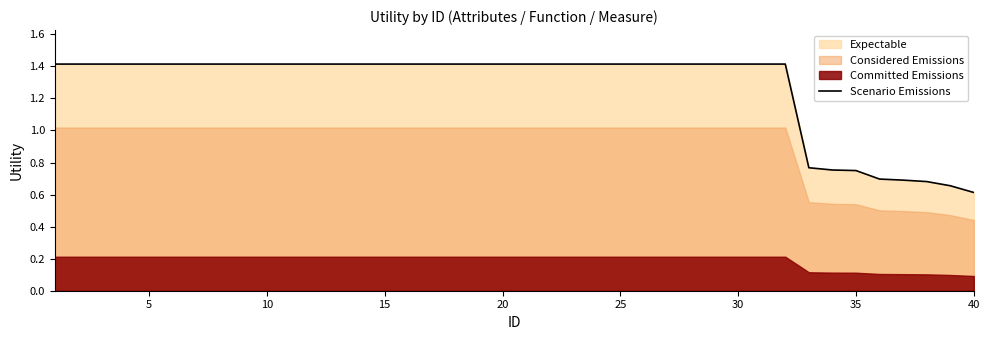

Reading left to right, what are all the values shown in this chart?

1.4	1.4	1.4	1.4	1.4	1.4	1.4	1.4	1.4	1.4	1.4	1.4	1.4	1.4	1.4	1.4	1.4	1.4	1.4	1.4	1.4	1.4	1.4	1.4	1.4	1.4	1.4	1.4	1.4	1.4	1.4	1.4	0.8	0.8	0.7	0.7	0.7	0.7	0.7	0.6